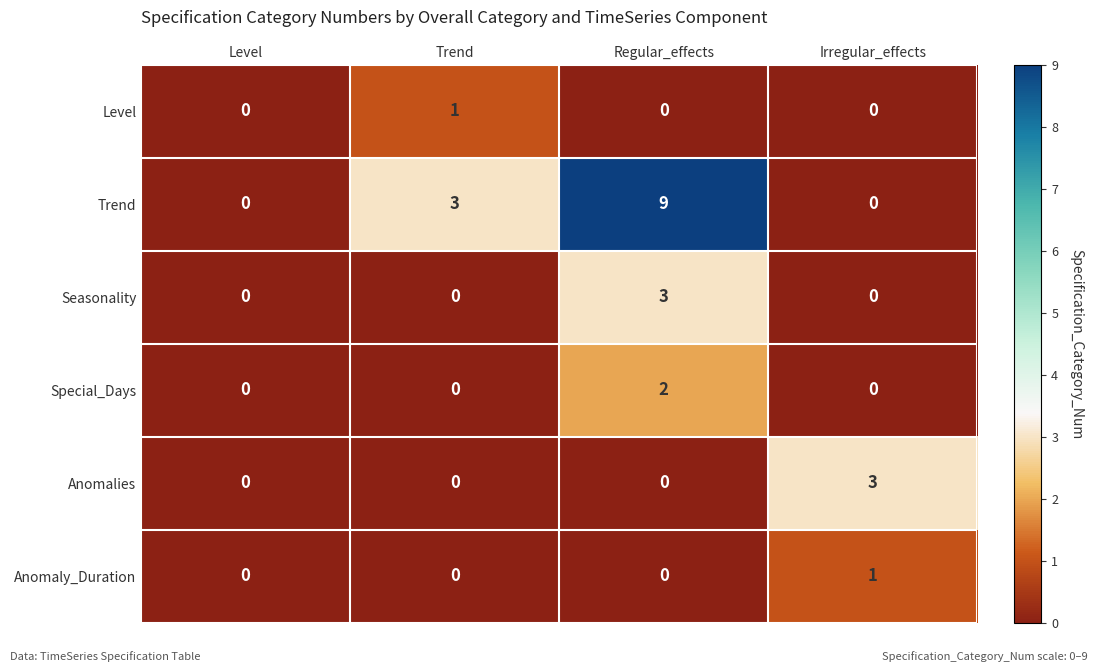

The Anomalies series shows 0 at Regular_effects. True or false?

True